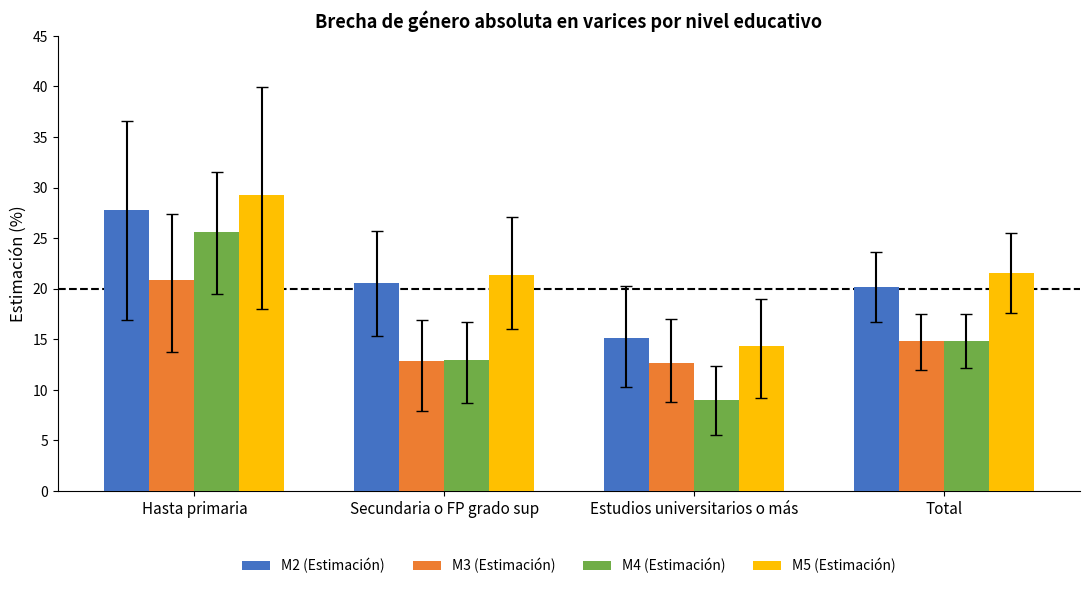

At how many categories does at least one series exceed 12?

4